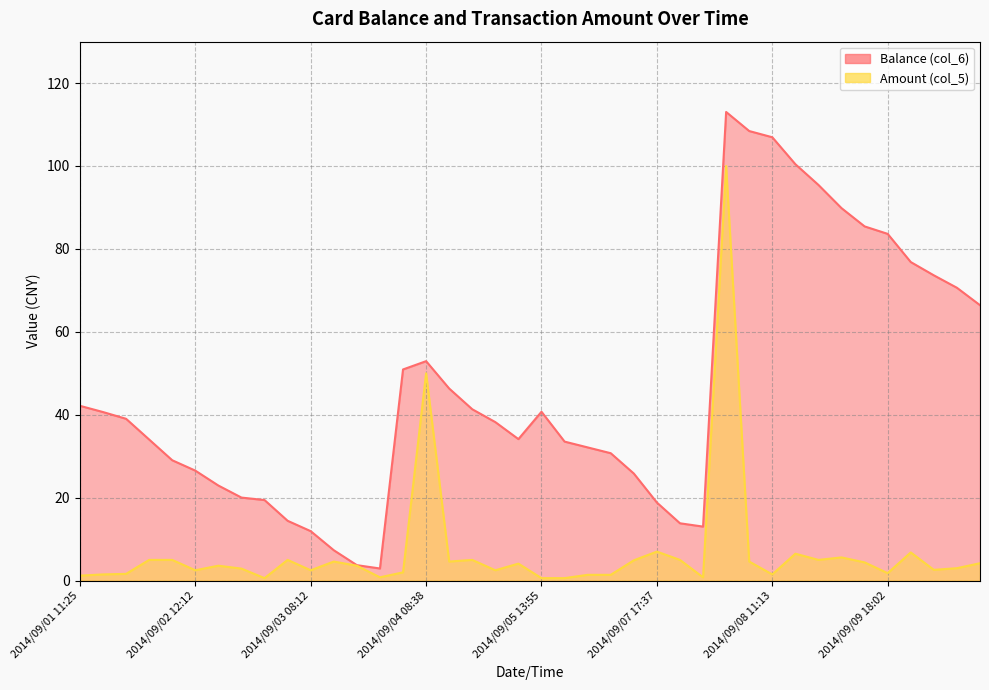

Which category has the highest value in the Balance (col_6) series?

2014/09/08 11:07